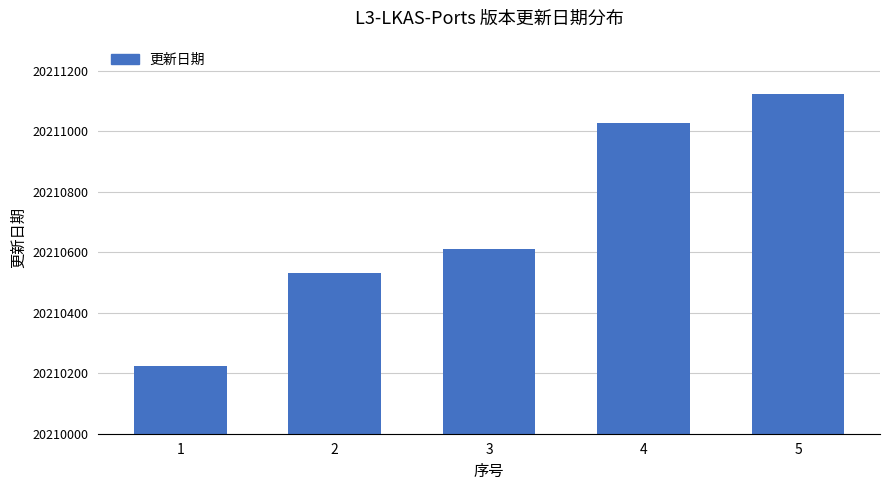

What is the change in value from 2 to 3?

+79